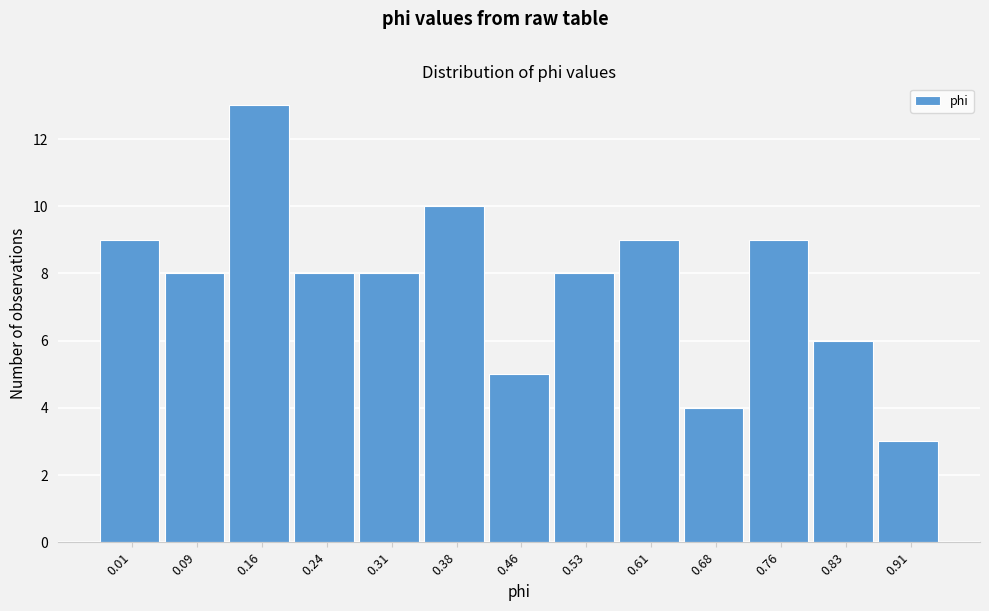

Reading left to right, extract all data points from this chart.

0.01=9	0.09=8	0.16=13	0.24=8	0.31=8	0.38=10	0.46=5	0.53=8	0.61=9	0.68=4	0.76=9	0.83=6	0.91=3